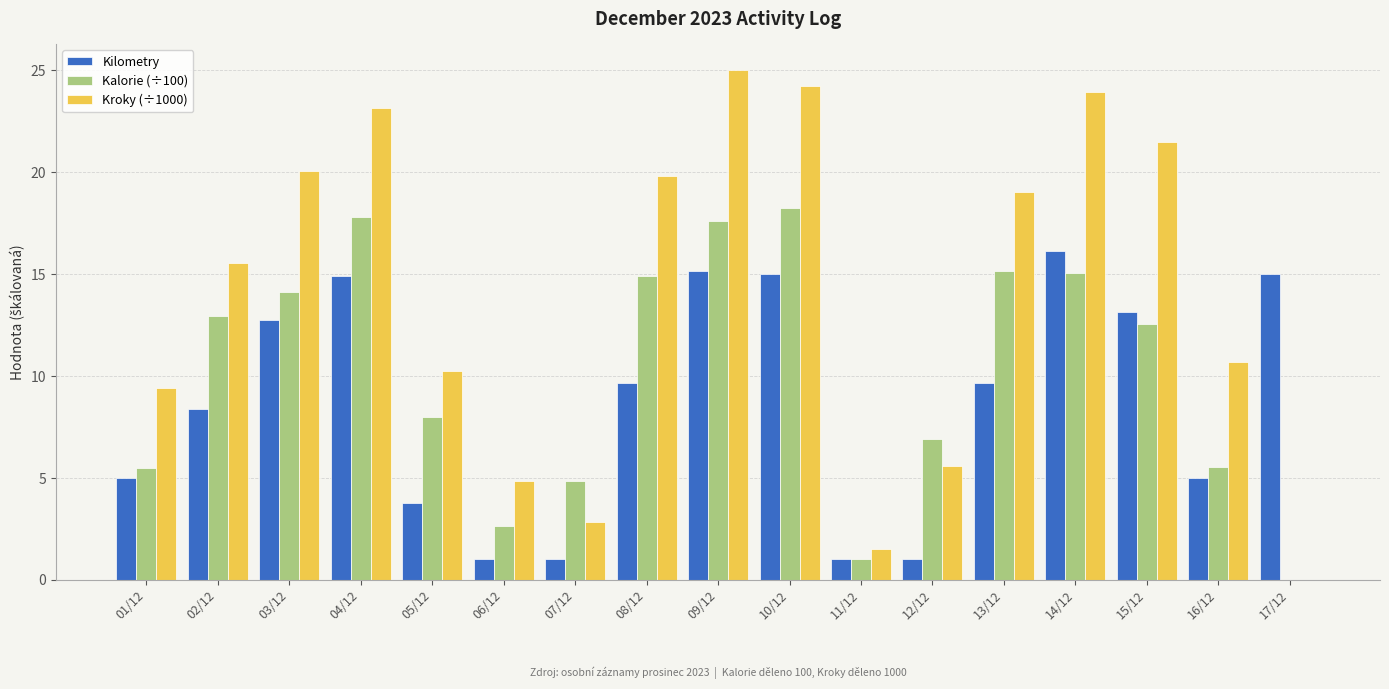

Where does the Kilometry series first go above 9?

03/12